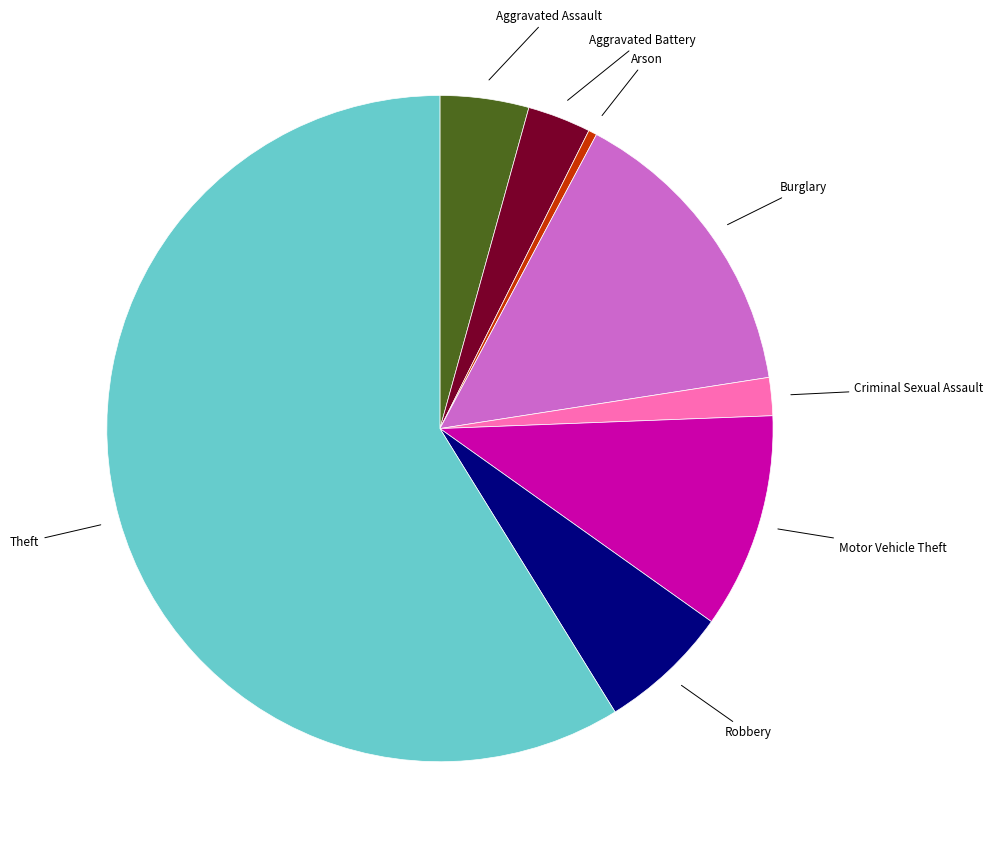

Approximately how many times larger is the value at Criminal Sexual Assault compared to Arson?

4.5